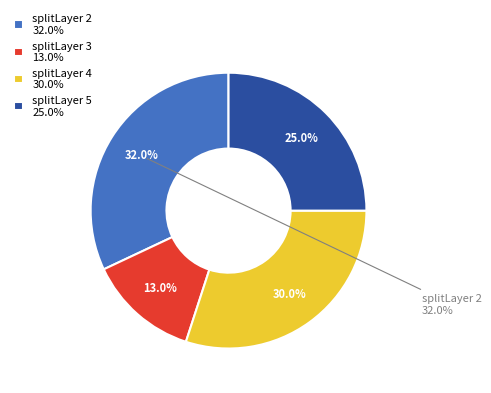

To the nearest percent, what is the average slice percentage?

25%